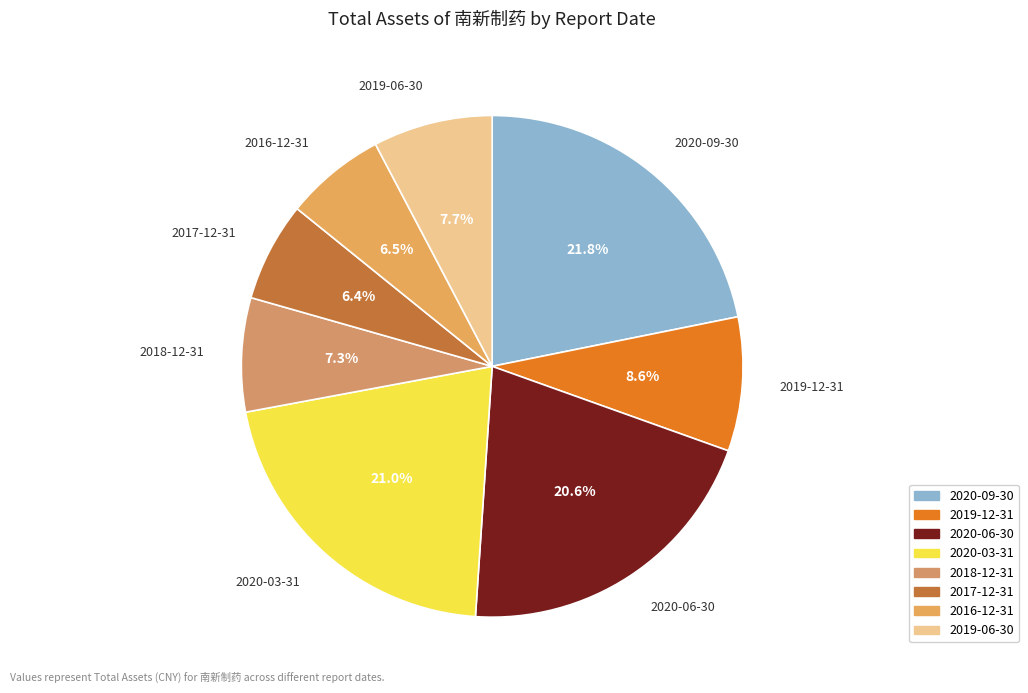

Combined, do 2020-06-30 and 2017-12-31 account for over 50%?

No